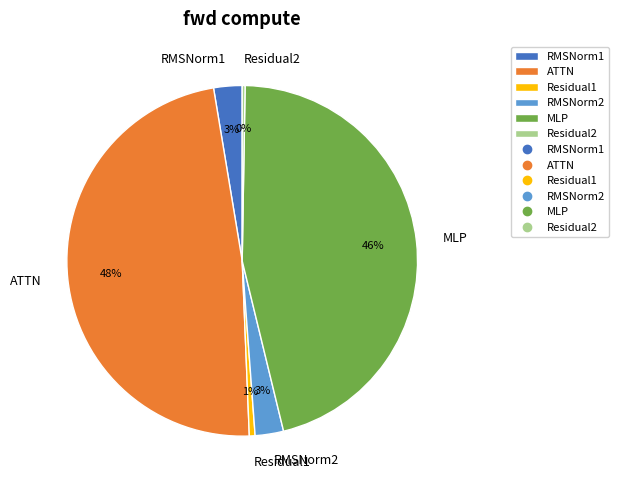

What percentage is the Residual1 slice, to the nearest percent?

1%